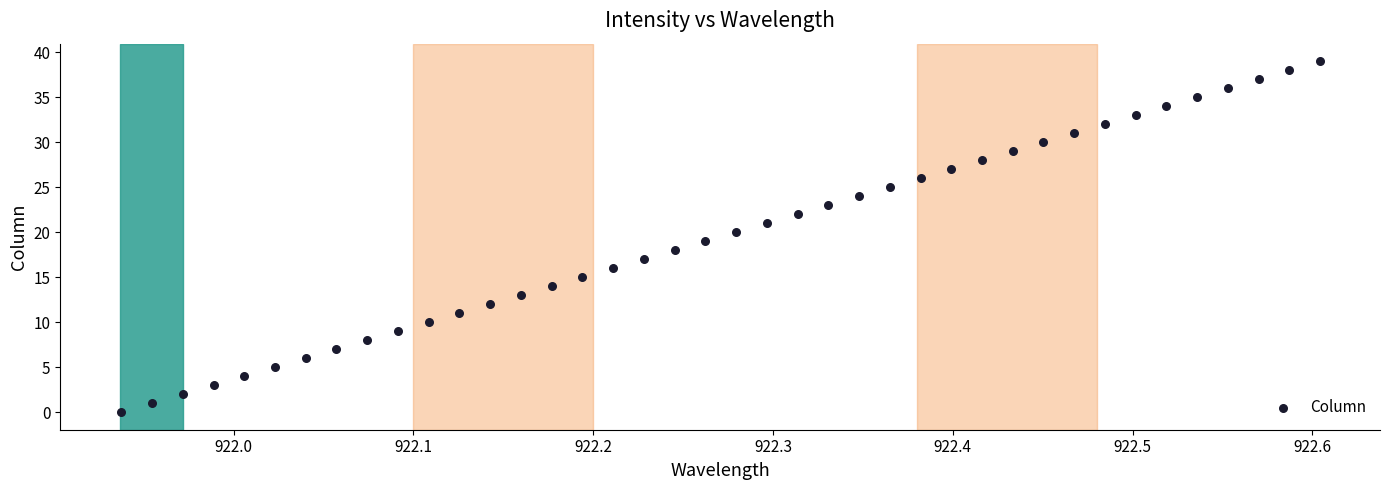

What is the range of Y values (max minus min)?

39